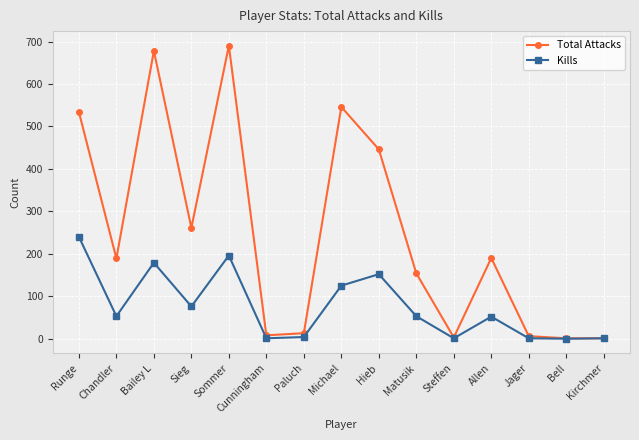

What is the label of the 10th point from the right?

Cunningham